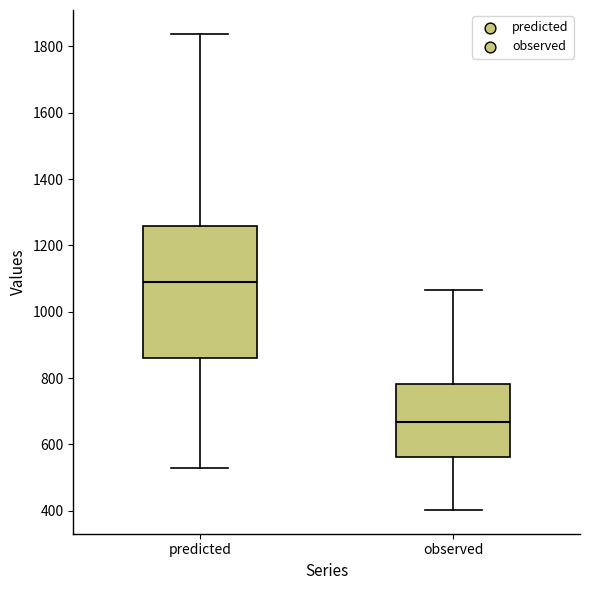

Which box has the lowest median line?

observed